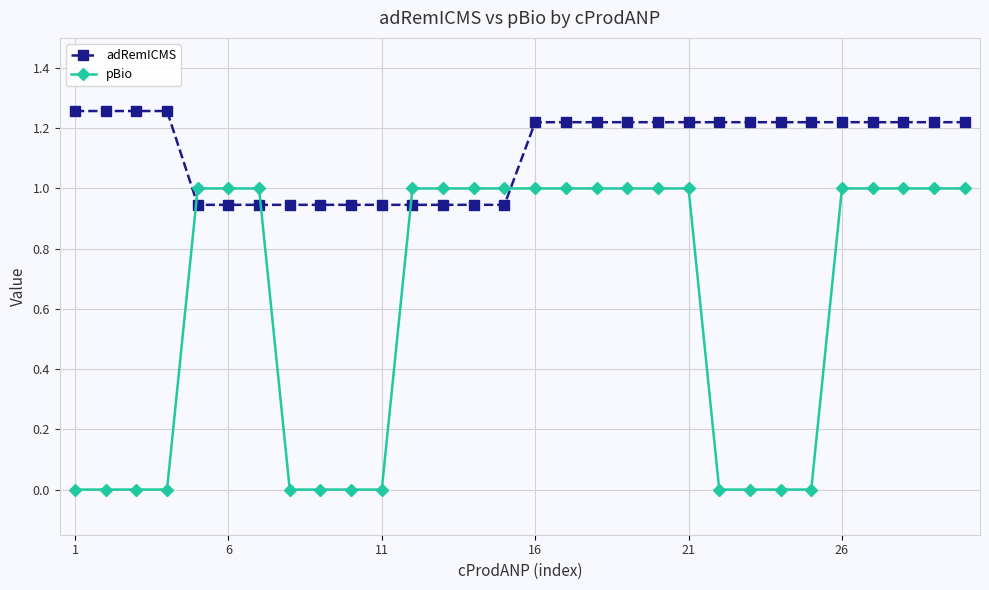

True or false: pBio and adRemICMS intersect in this chart.

True